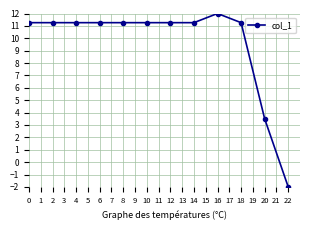

What is the minimum value shown in the chart?

-2.0